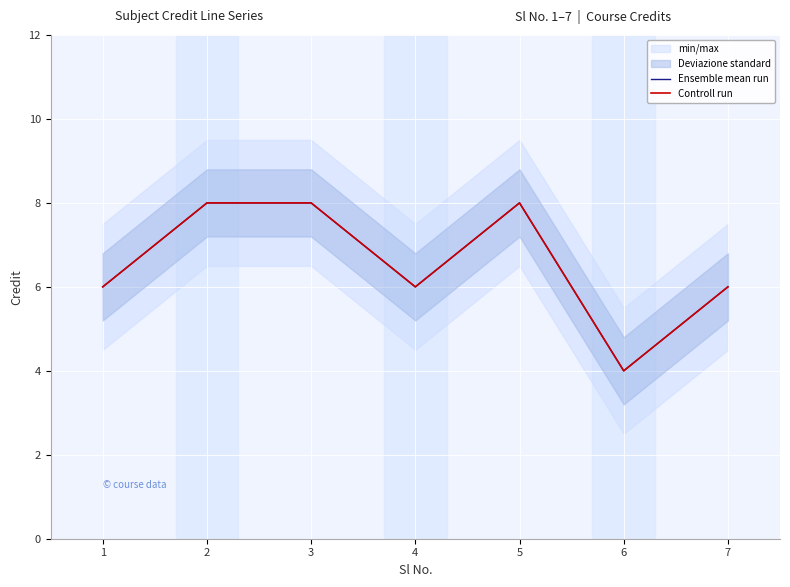

At which label does Ensemble mean run reach its peak?

2